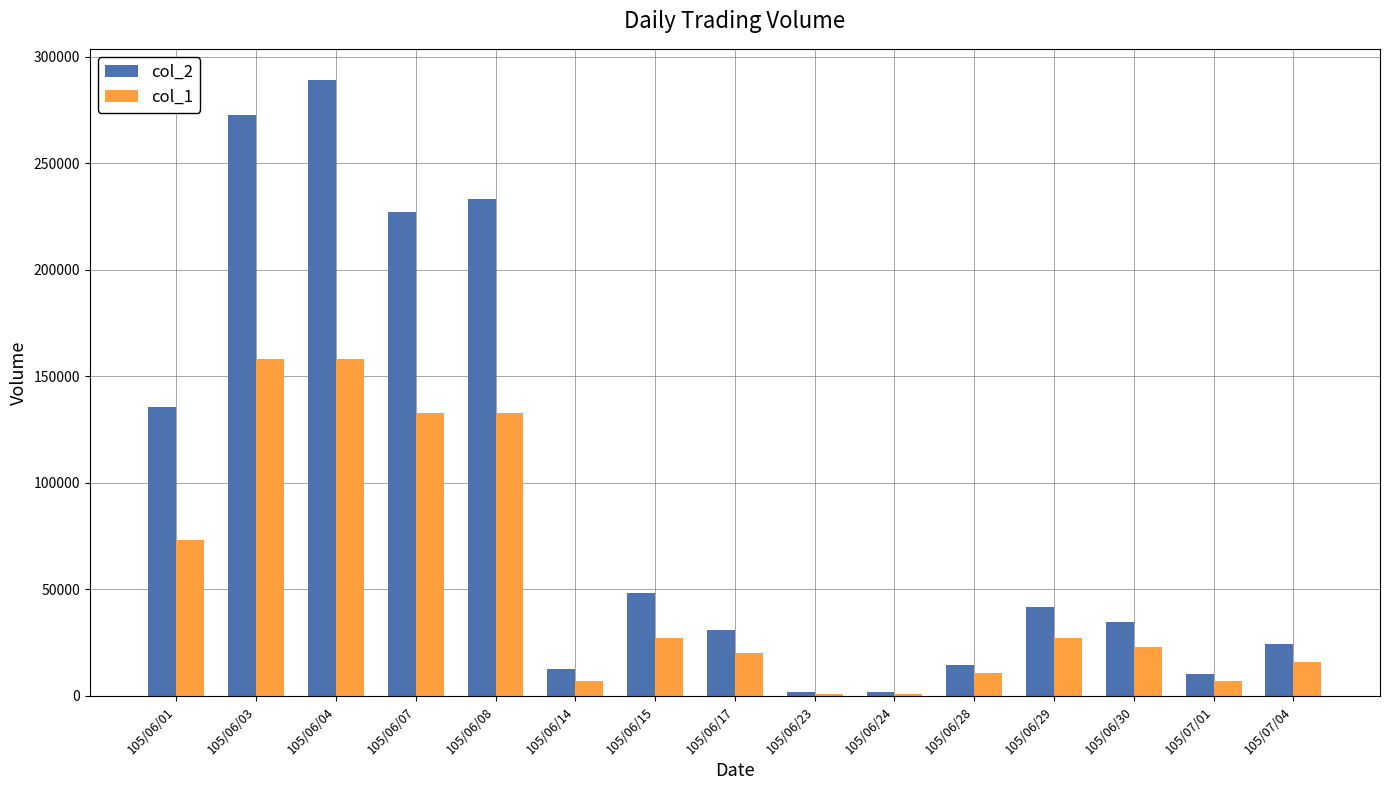

Which series has the largest total across all categories?

col_2